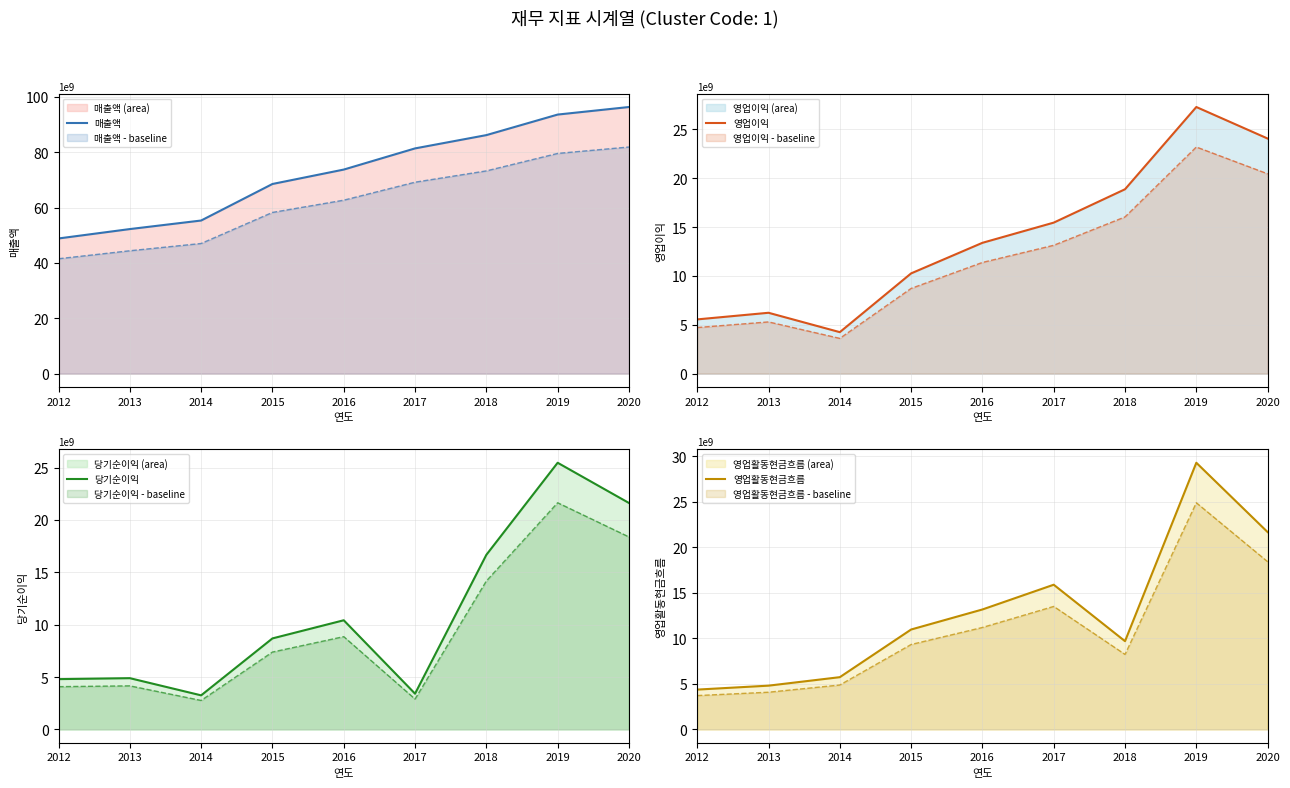

Between 2015 and 2016, which is larger?

2016